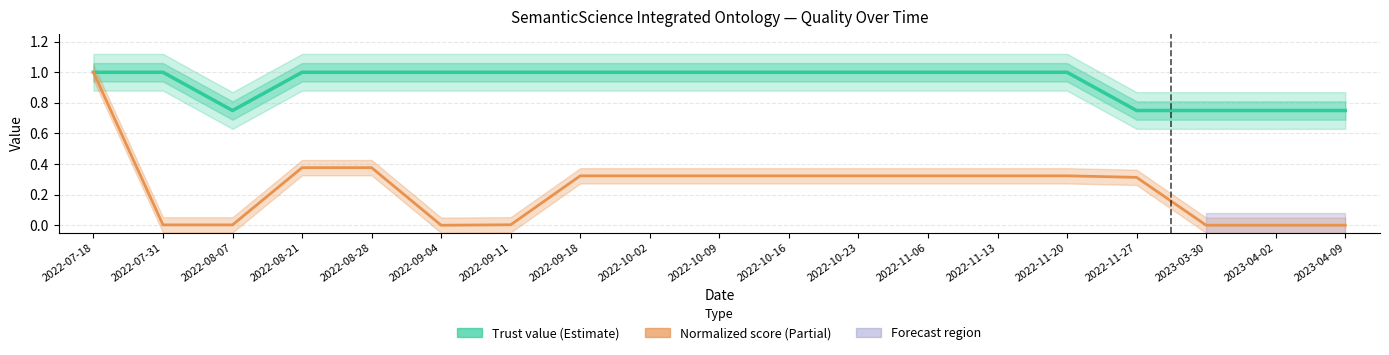

What is the difference between the maximum and second lowest values in the Trust value series?

0.2